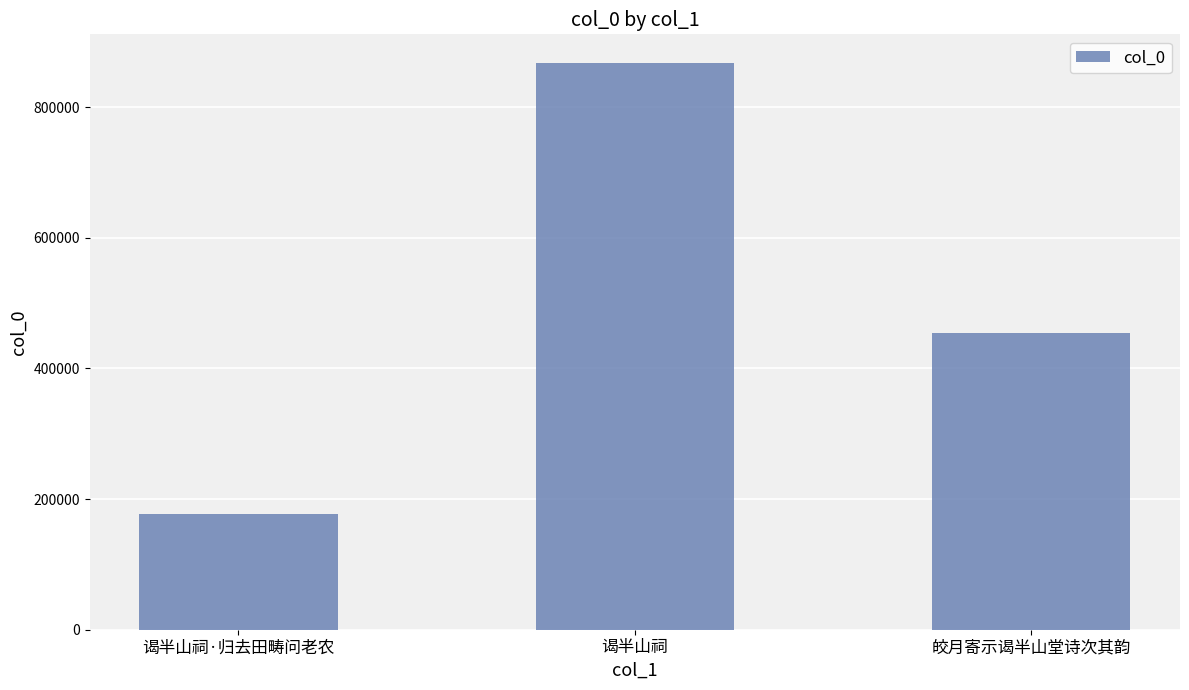

Is it true that the value at 皎月寄示谒半山堂诗次其韵 is 815822?

False